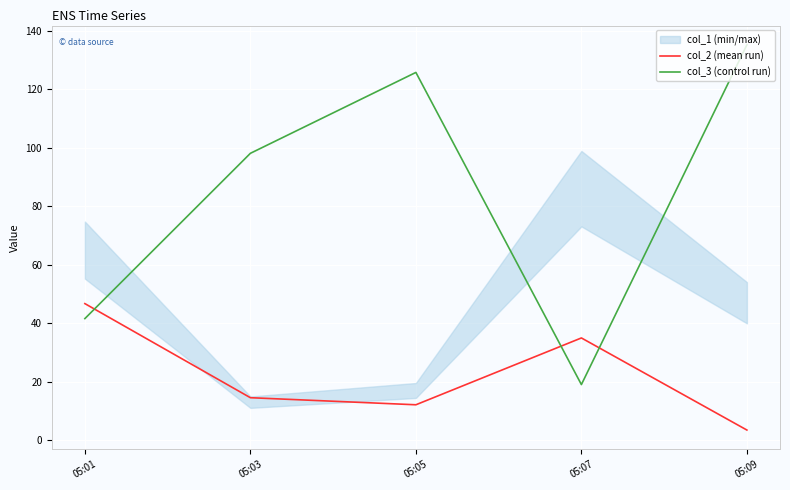

True or false: col_2 (mean run) has more than 1 interior local peaks.

False